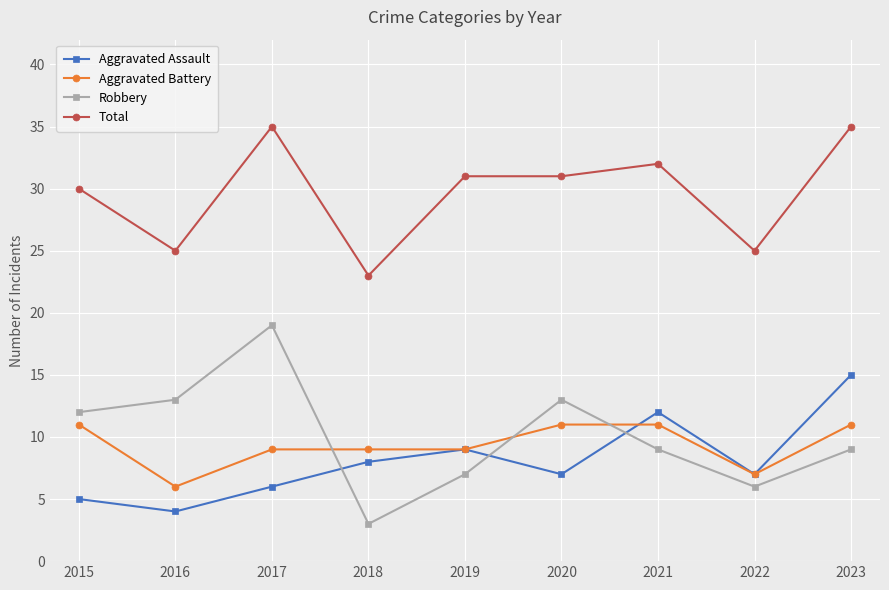

How many data points in Total are less than 31?

4